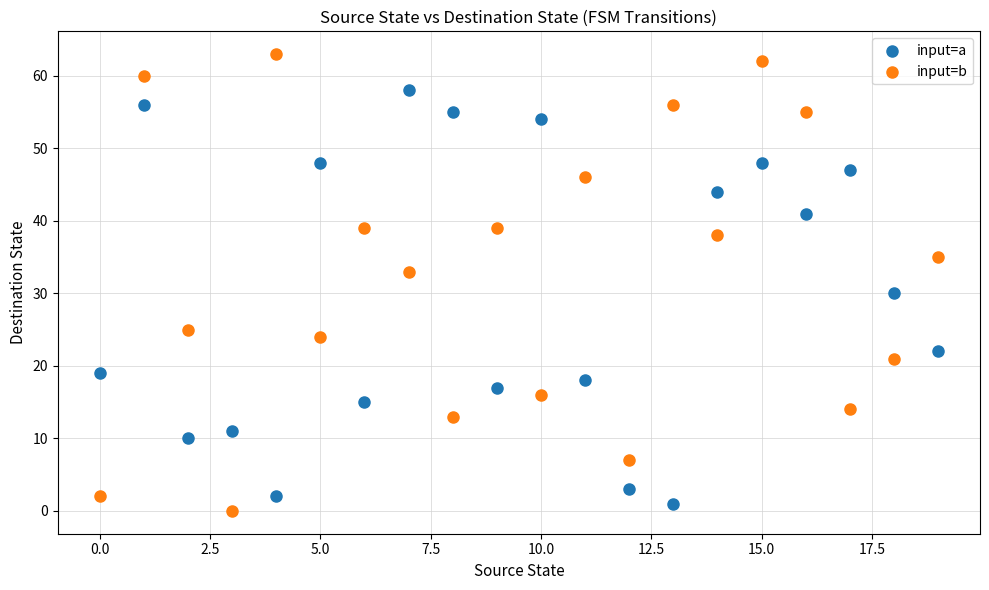

What are all the series names shown in the legend?

input=a, input=b